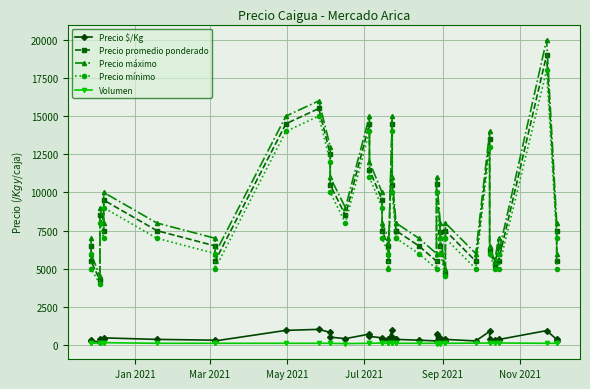

What is the minimum value for Precio máximo?

4500